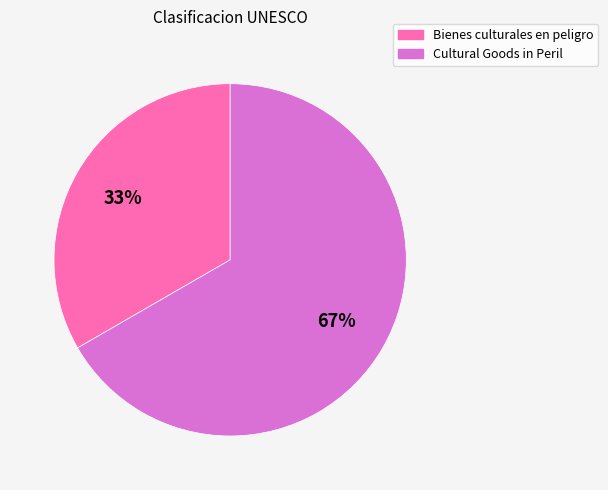

How many segments does this pie chart have?

2